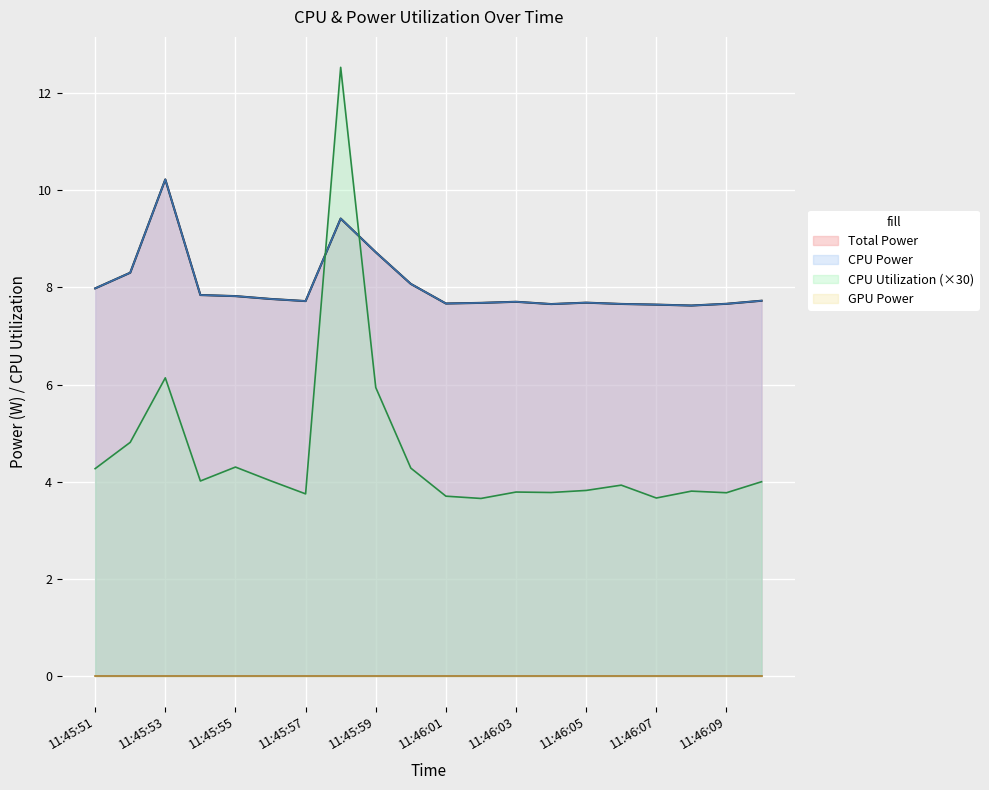

In CPU Power, how many points are higher than both neighbors (excluding endpoints)?

4